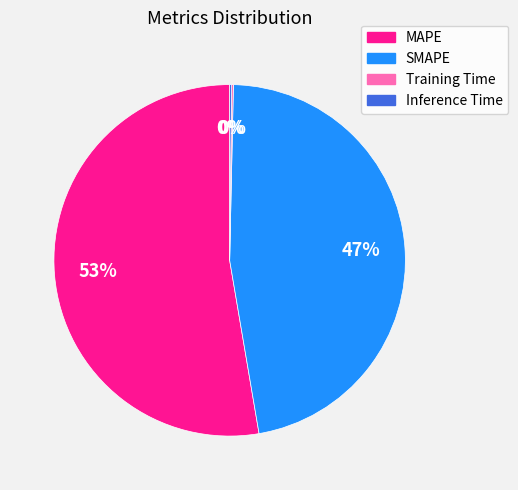

Does MAPE account for over 50% of the chart?

Yes